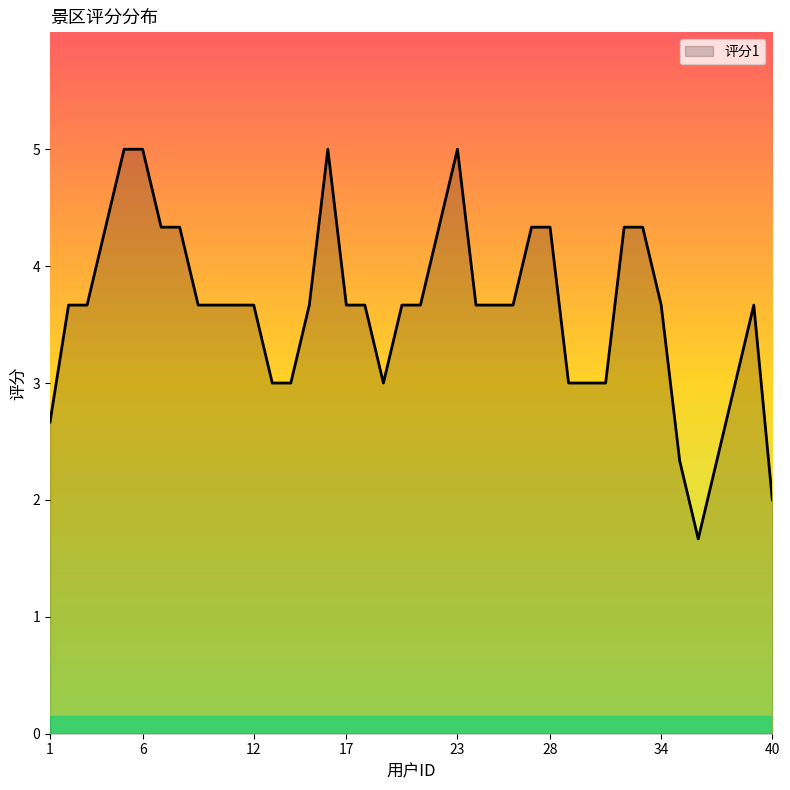

What is the greatest value displayed?

5.0